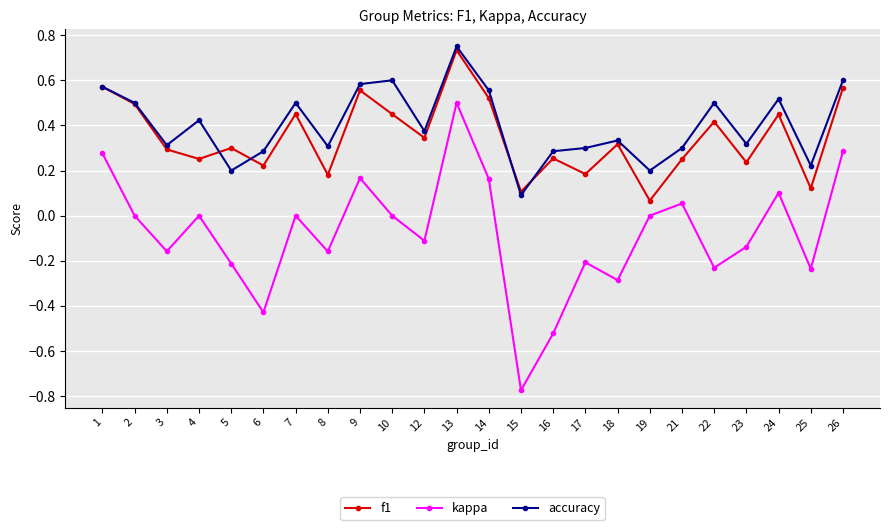

Which series has the widest spread of values?

kappa